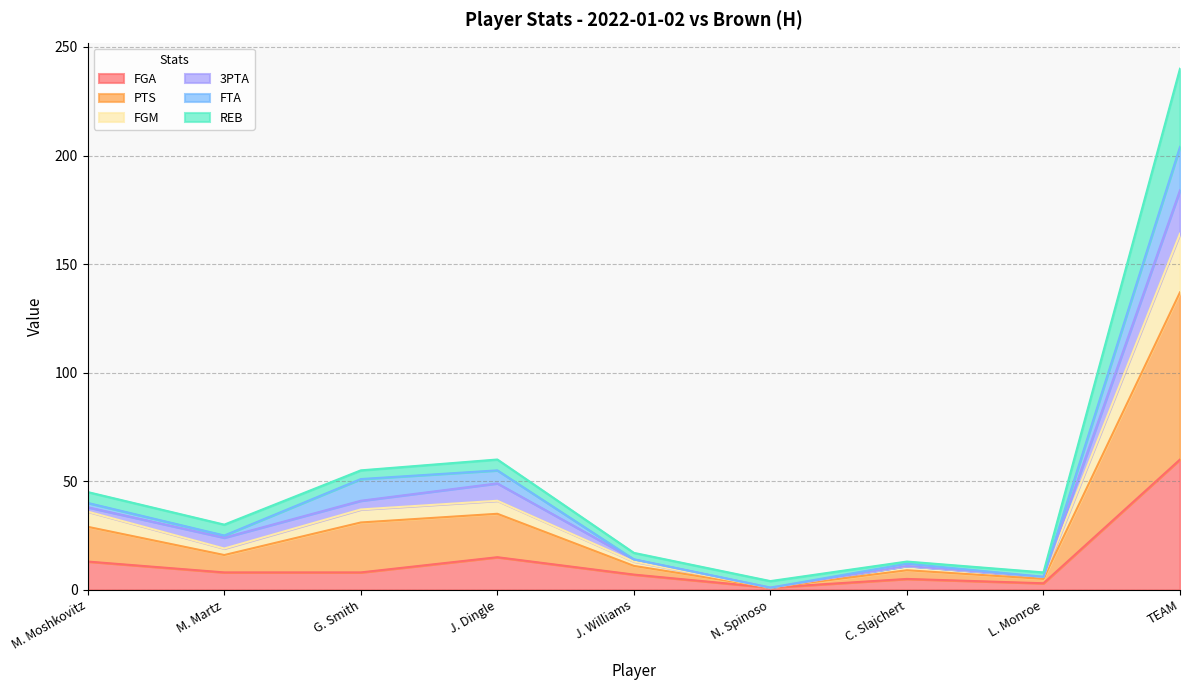

True or false: FGA has more than 2 interior local peaks.

False